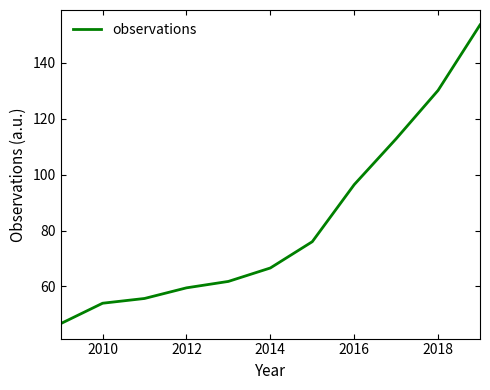

What is the maximum value shown in the chart?

153.5